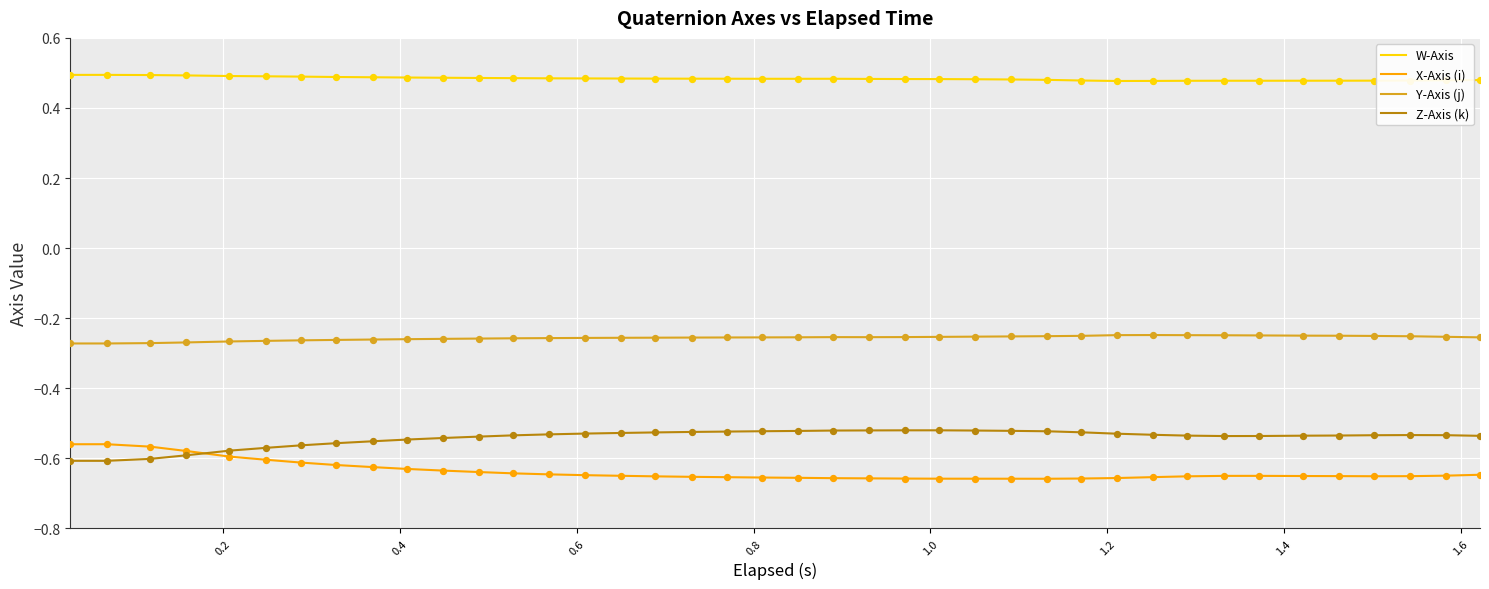

Which series has the largest total across all categories?

W-Axis